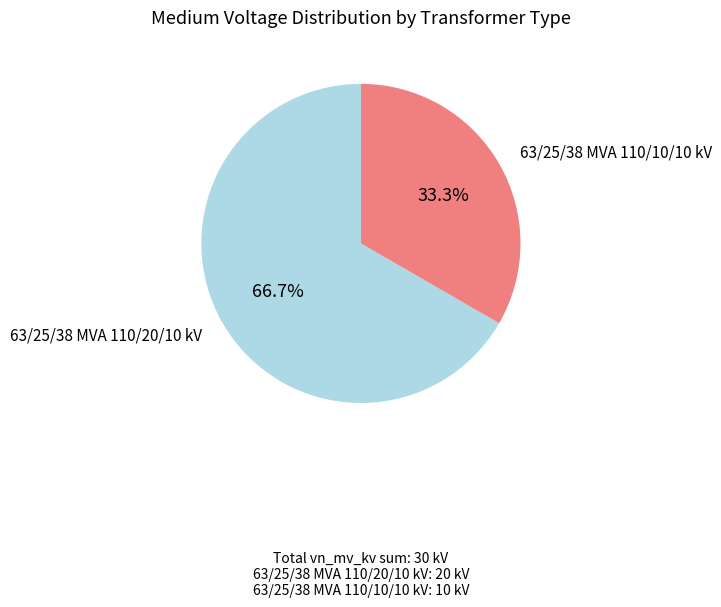

How many slices are in this pie chart?

2